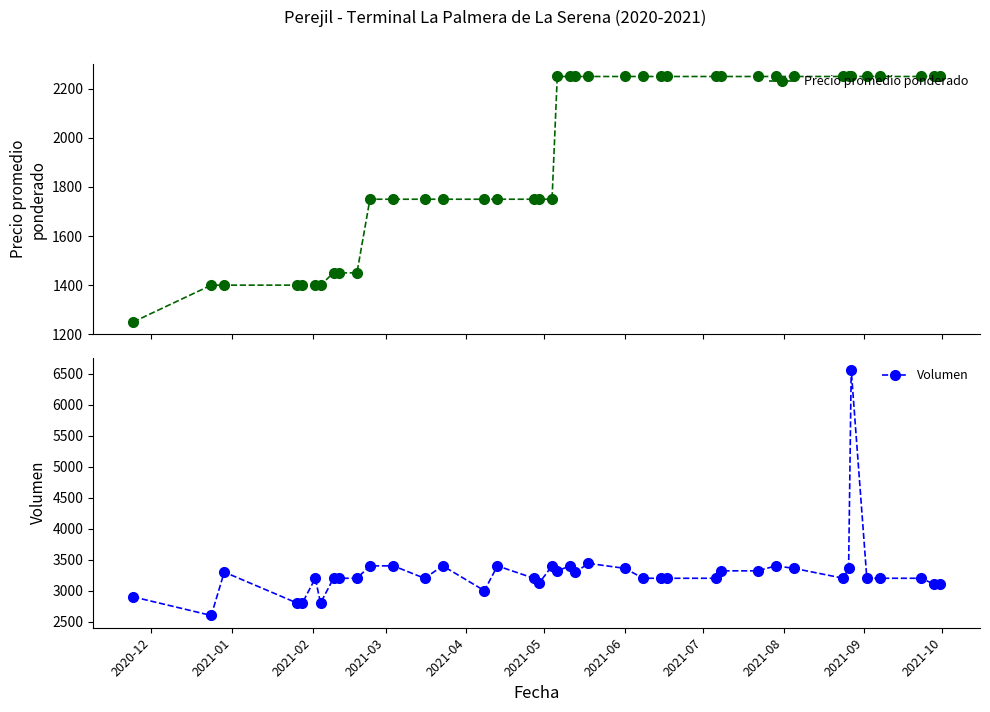

List the series in order of their peak value, highest first.

Volumen, Precio promedio ponderado